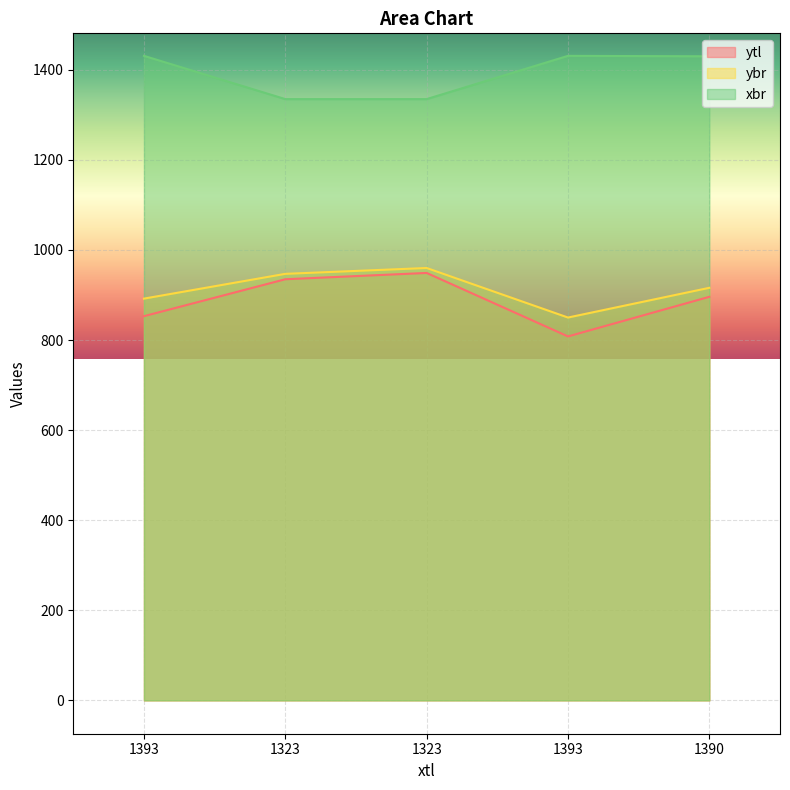

What is the maximum value for ytl?

949